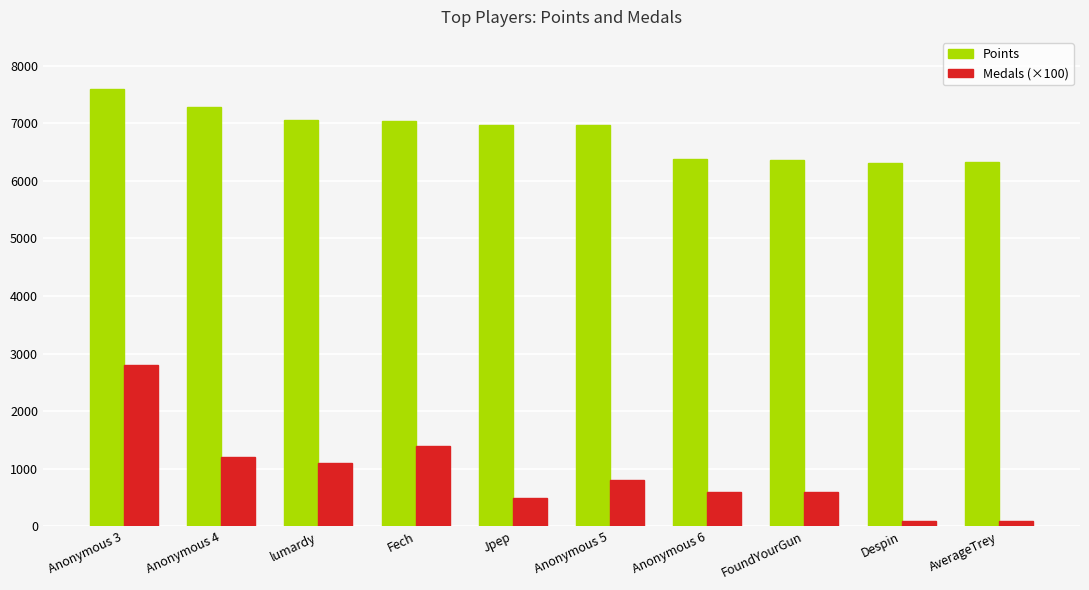

Is it true that Medals (×100) equals 1400 at Fech?

True